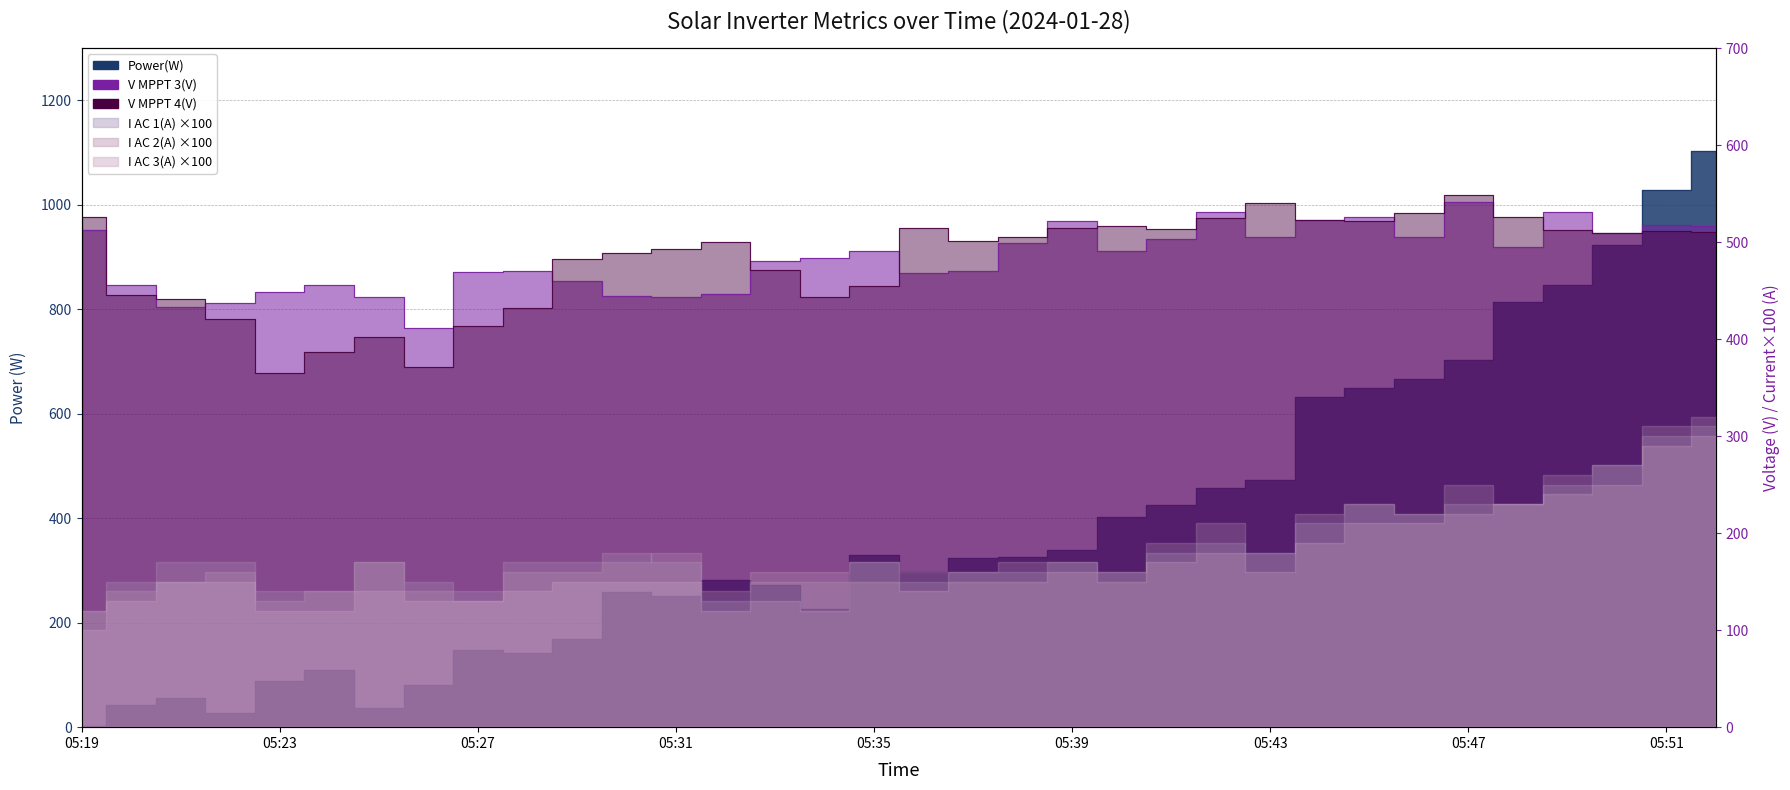

At which category does the chart reach its peak across all series?

05:52